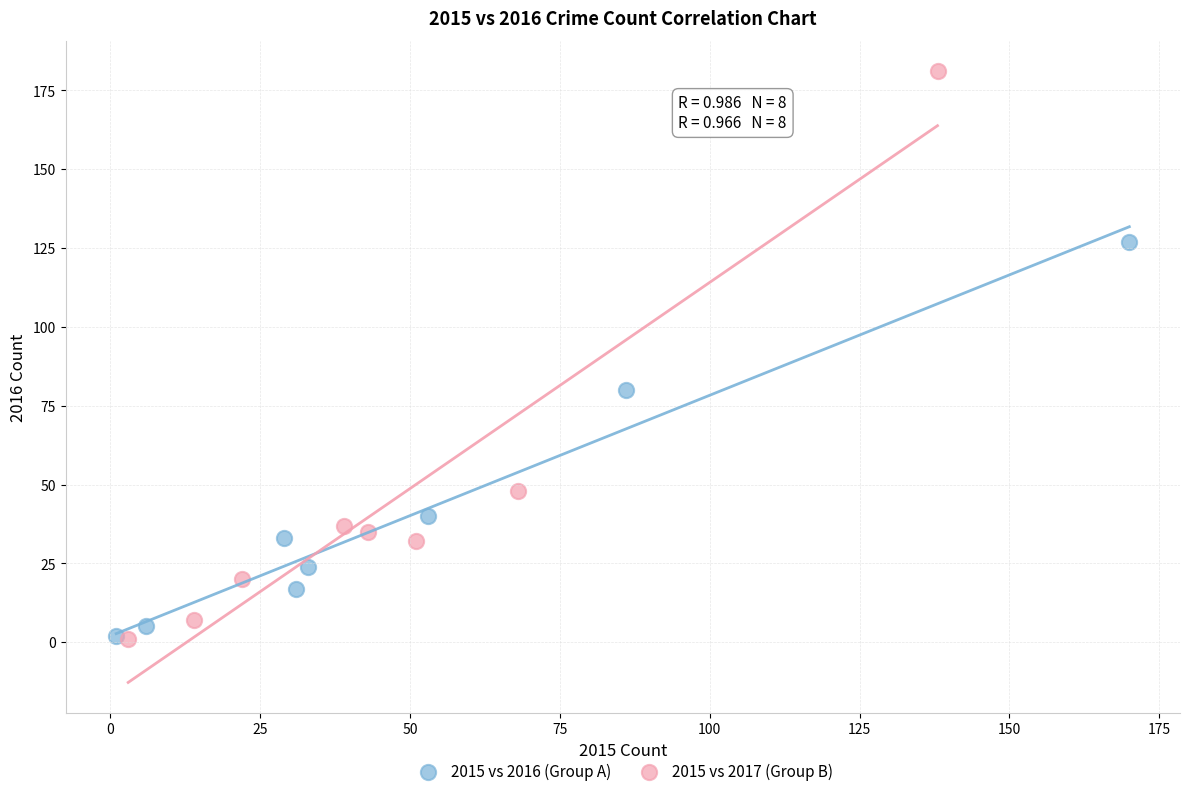

What are all the series names shown in the legend?

2015 vs 2016 (Group A), 2015 vs 2017 (Group B)